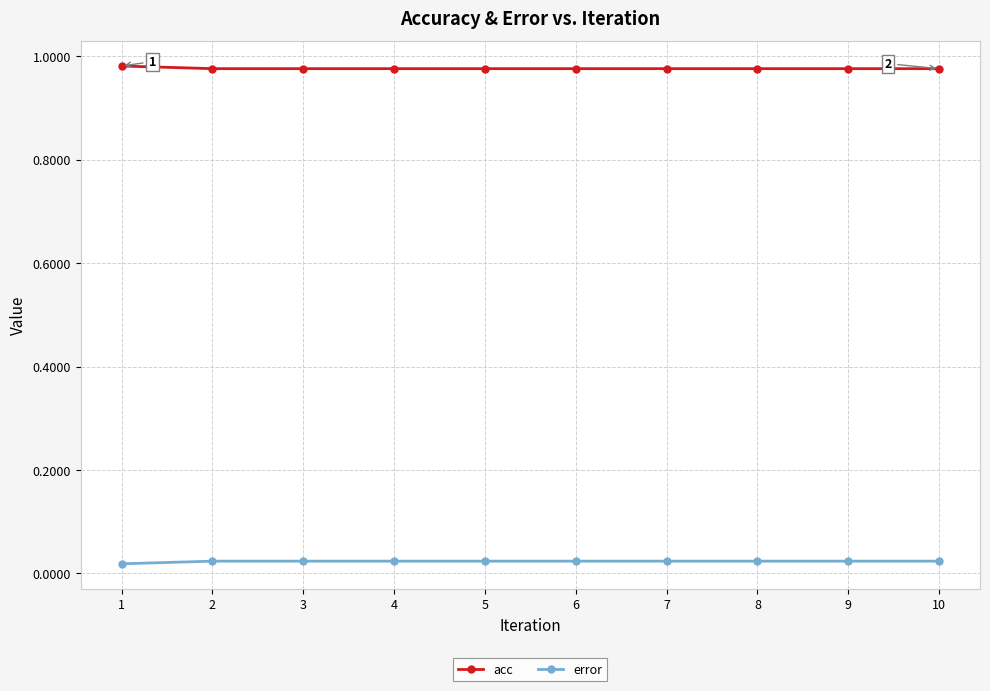

True or false: acc and error intersect in this chart.

False